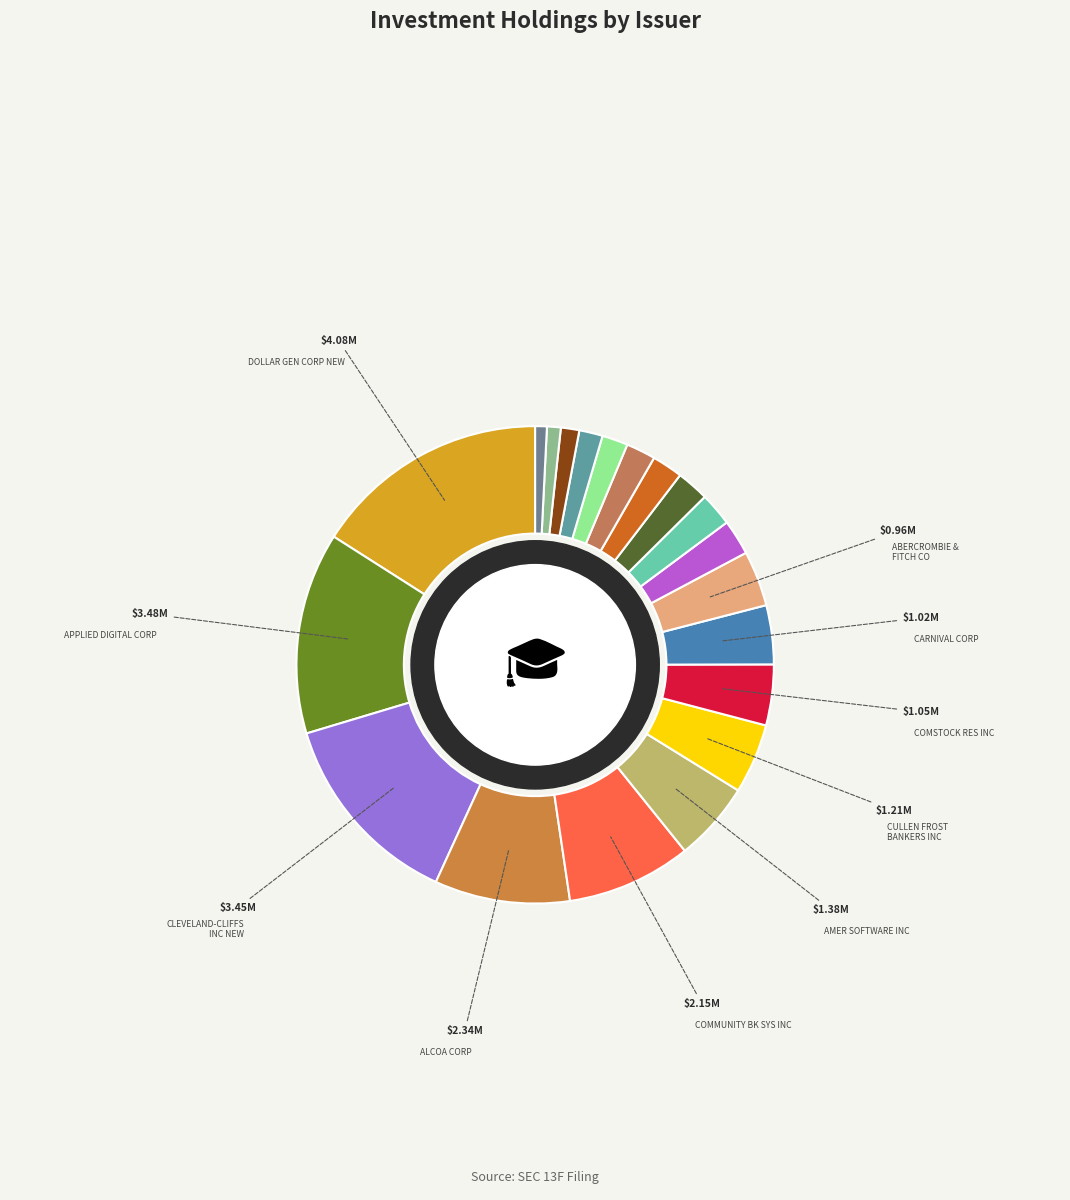

How many segments does this pie chart have?

20